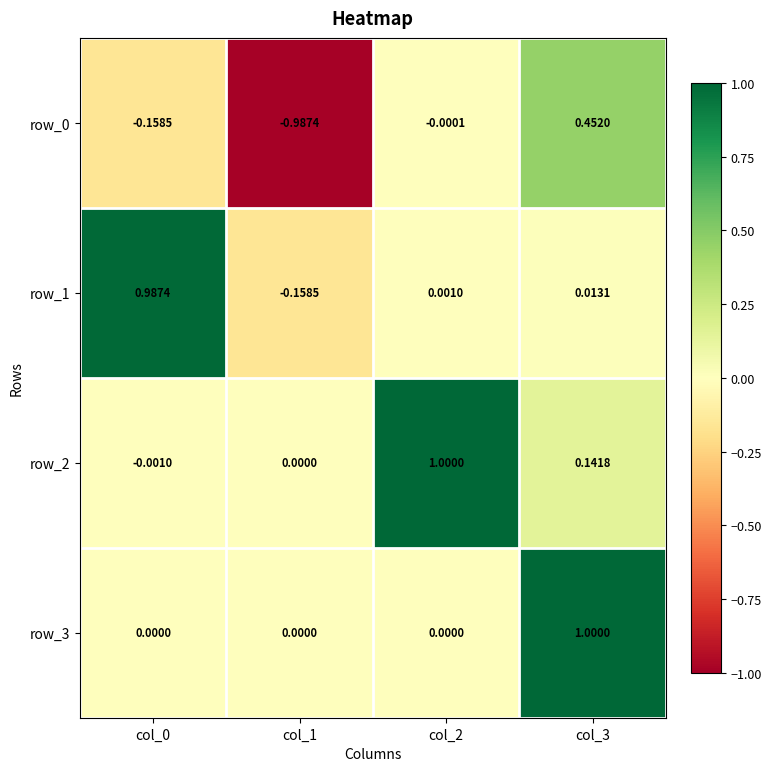

Where is row_3 nearest to the value 0?

col_0